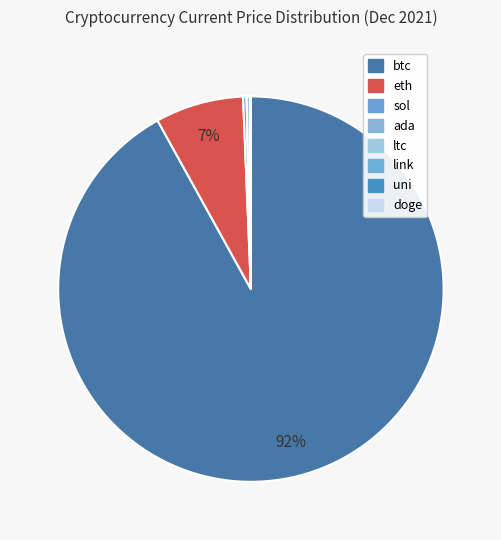

What is the change in value from btc to ada?

-47059.8